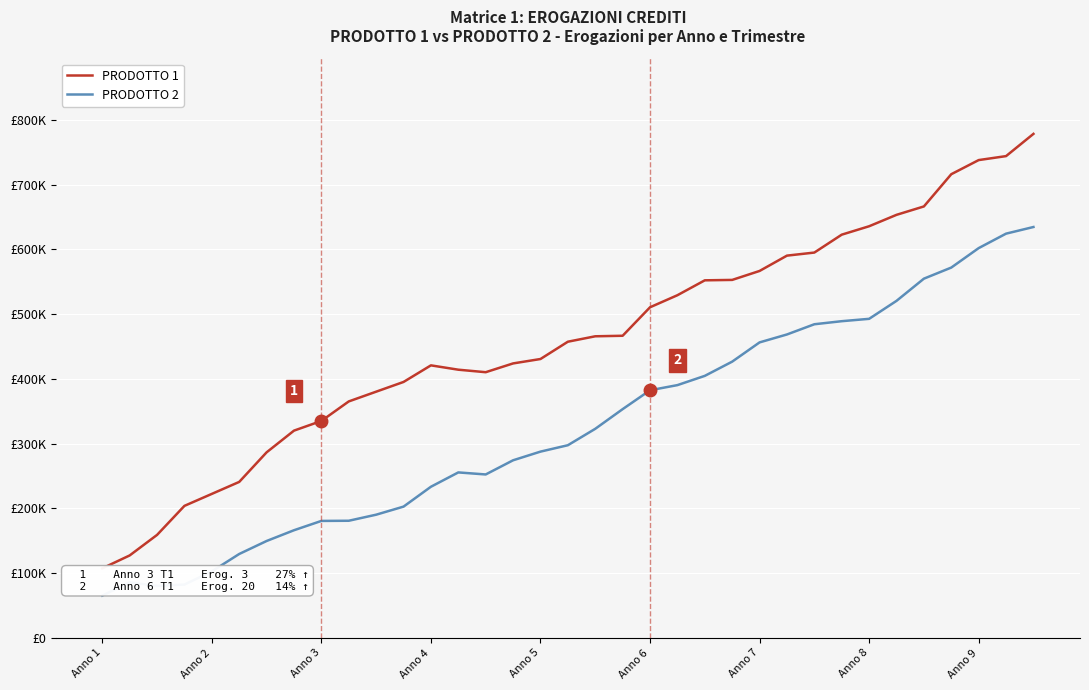

Is this an area chart (filled region under the line)?

No